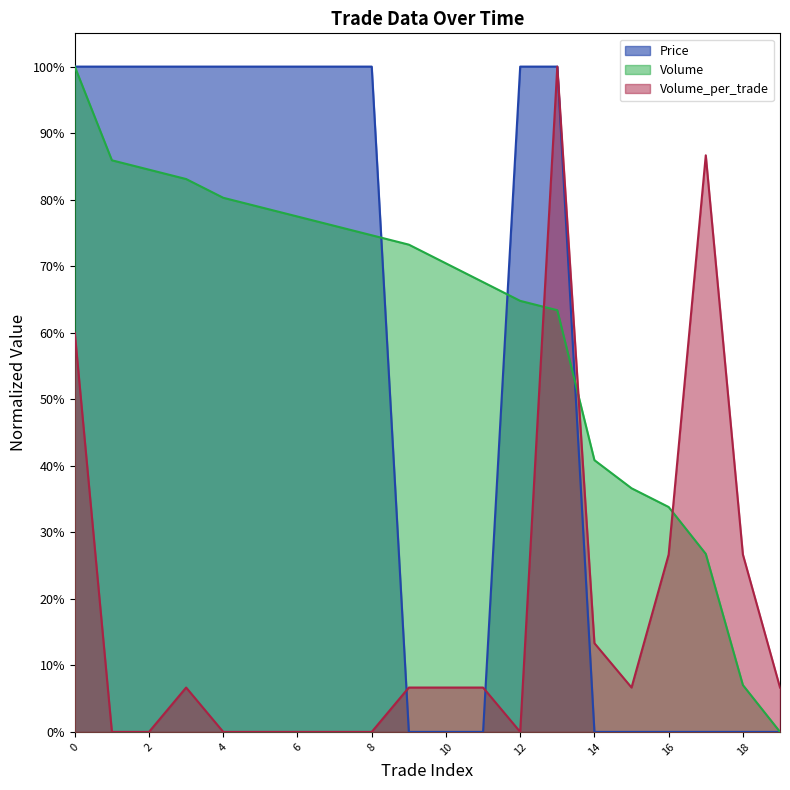

True or false: Volume_per_trade has a value of 0.1 at 9.

True